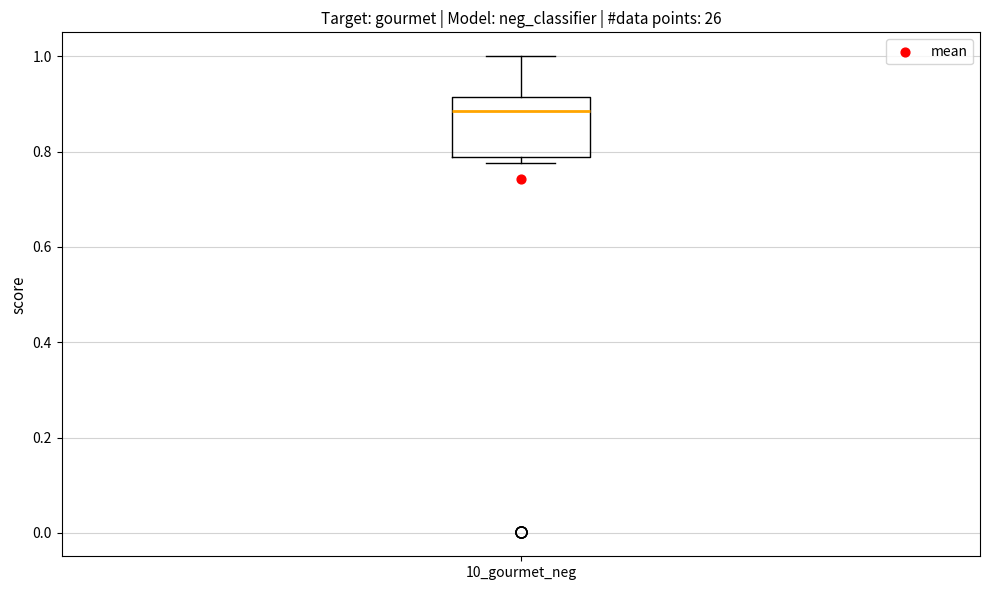

Transcribe this box plot: give where the median line is, the range the box spans, and where the two whiskers end, as read against the y-axis. The values are not printed on the chart, so give them approximately, as read against the axis.

median 0.88, box 0.78 to 0.92, whiskers 0.78 (just below the box's lower edge) to 1.00